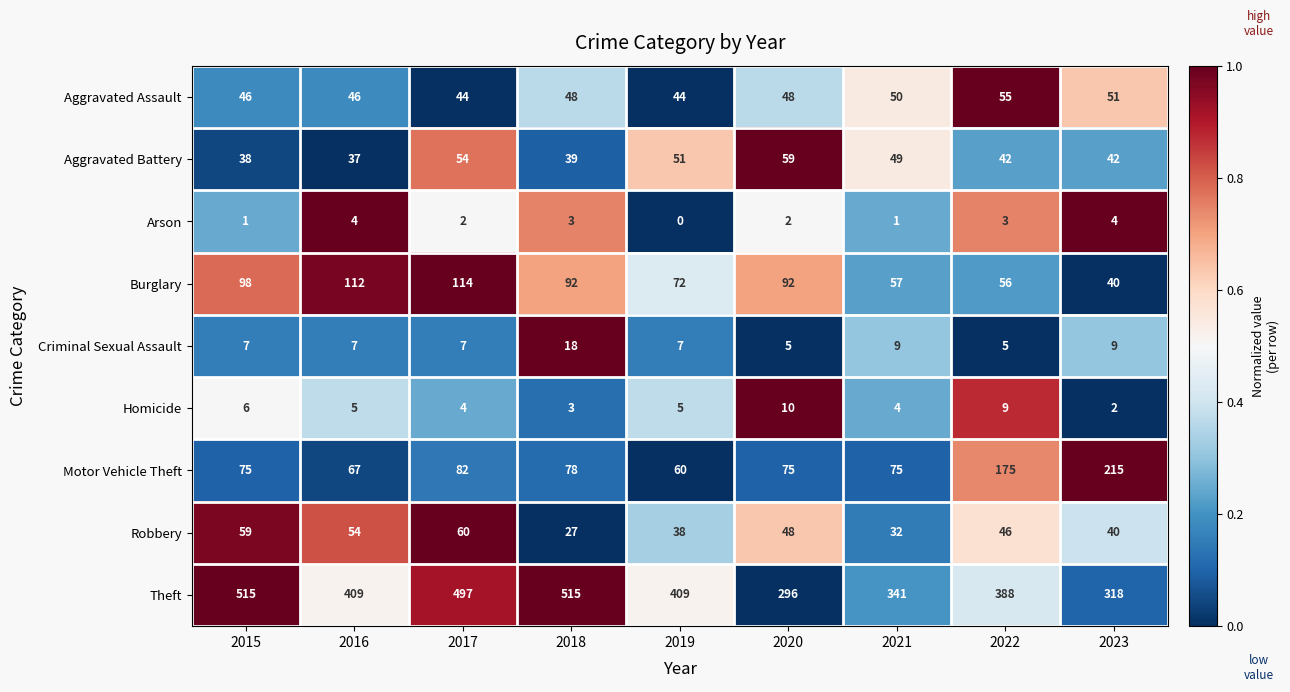

Between 2018 and 2023, which series saw the biggest shift?

Theft